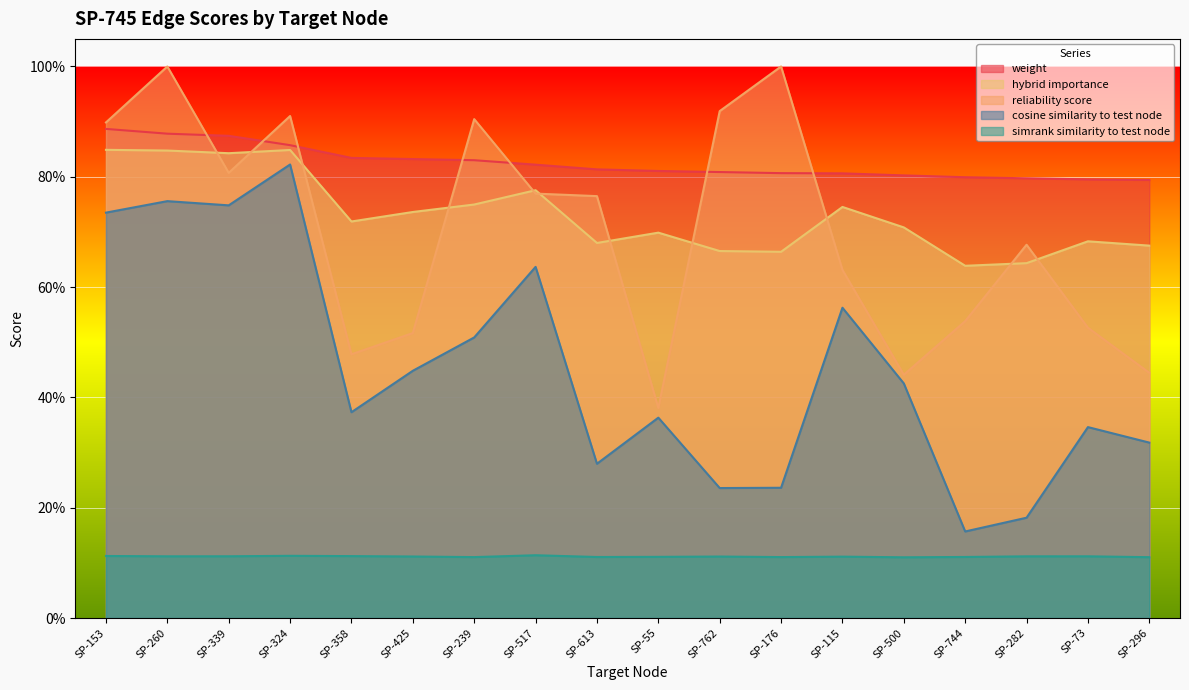

True or false: simrank_similarity_to_test_node and cosine_similarity_to_test_node intersect in this chart.

False